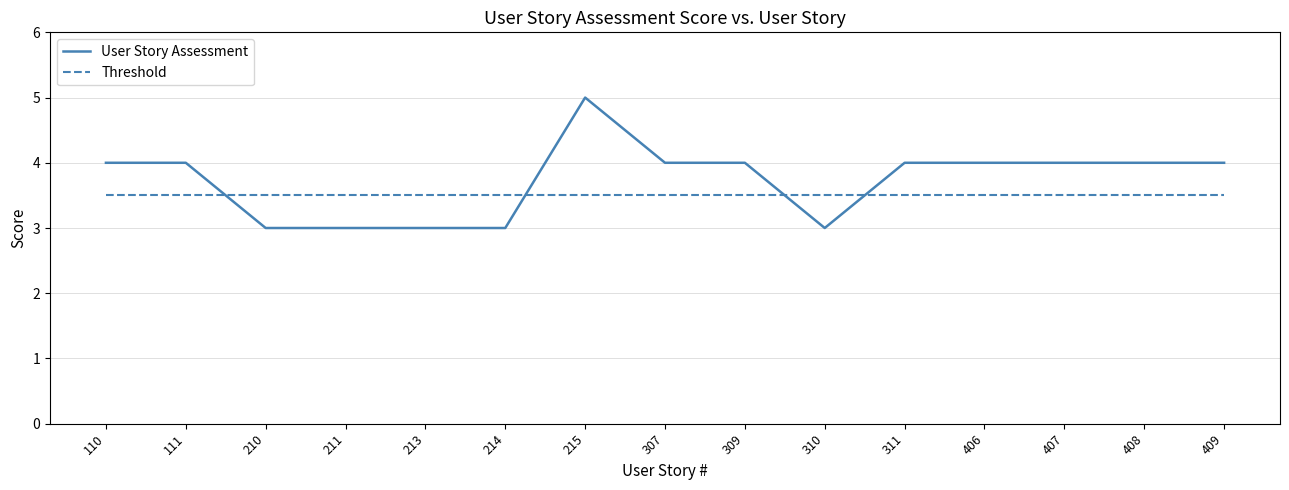

Which series has the largest range (max minus min)?

User Story Assessment